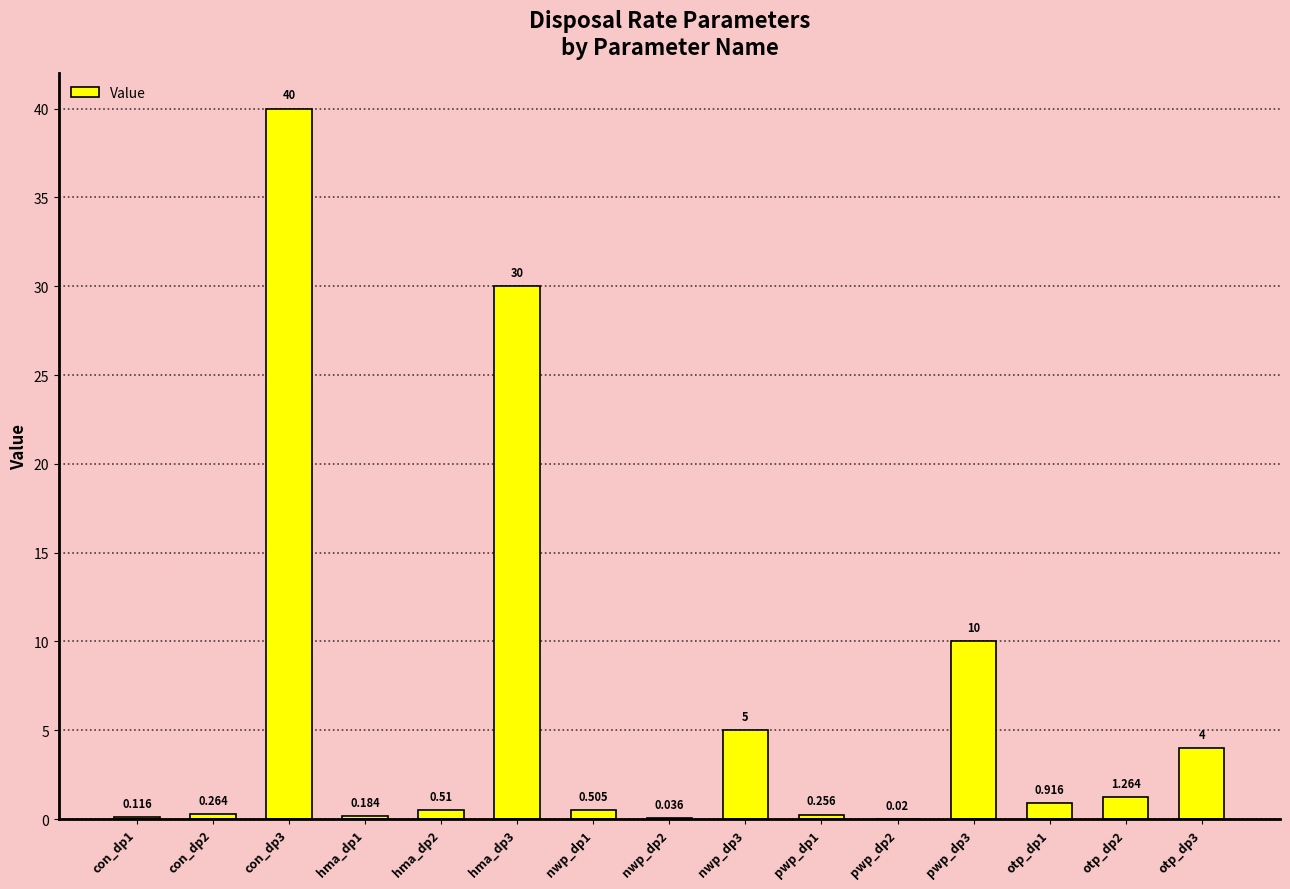

What is the label of the 2nd bar from the right?

otp_dp2